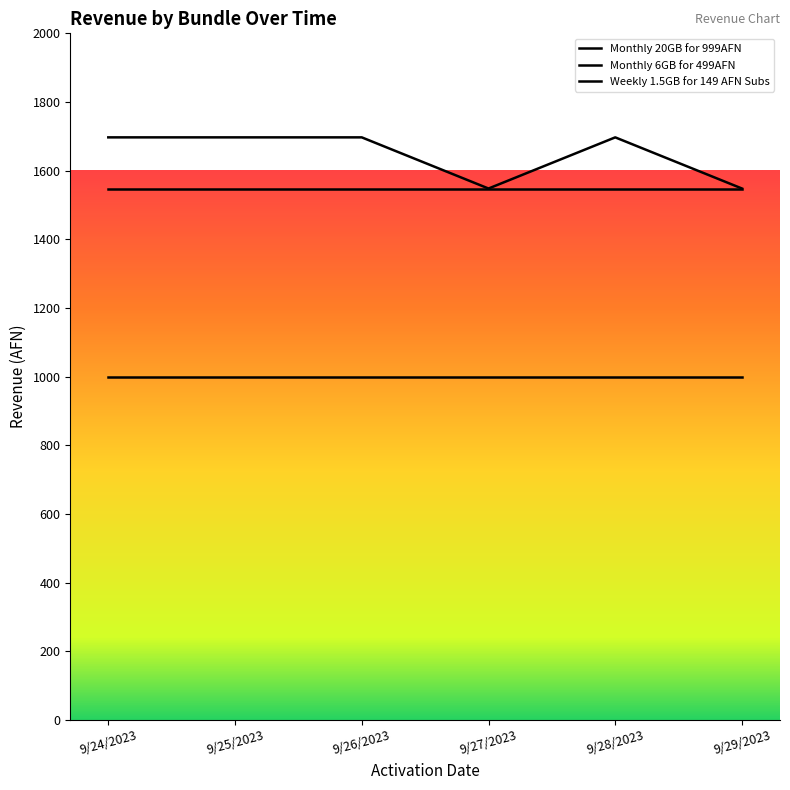

At which category is the sum across all series the highest?

9/24/2023